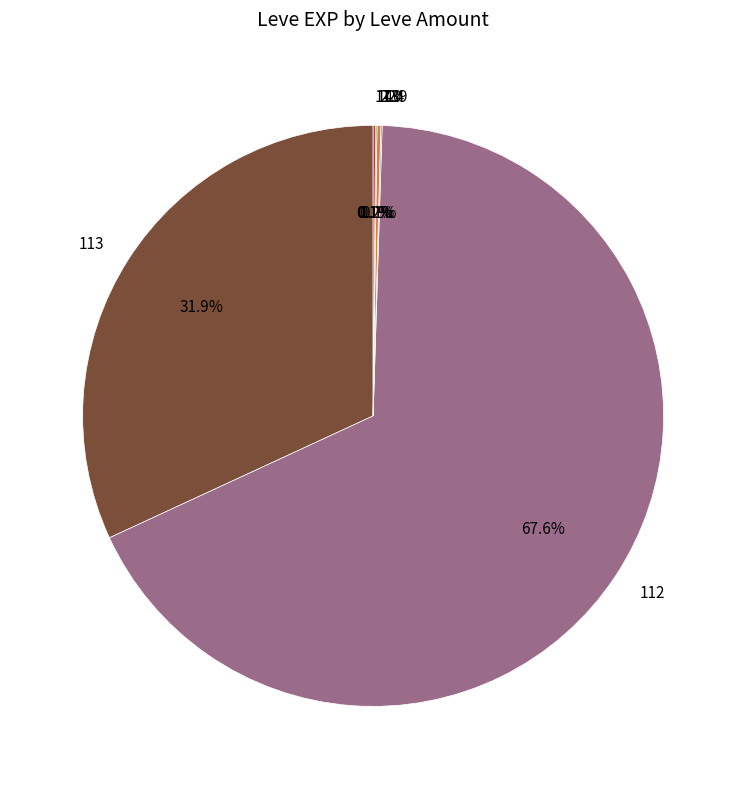

Which slice is the largest?

112